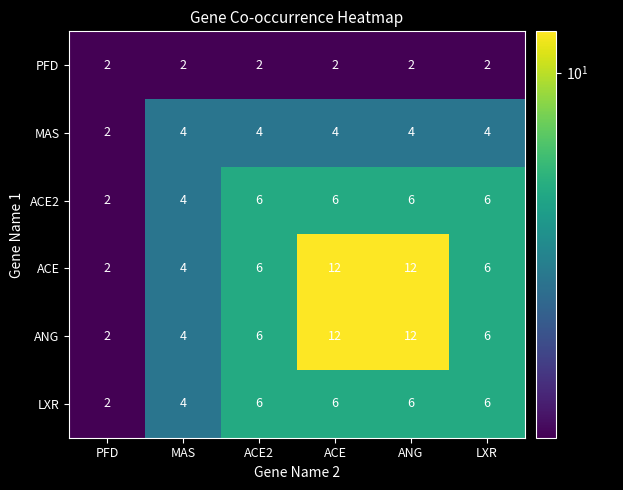

True or false: MAS has a value of 7 at MAS.

False